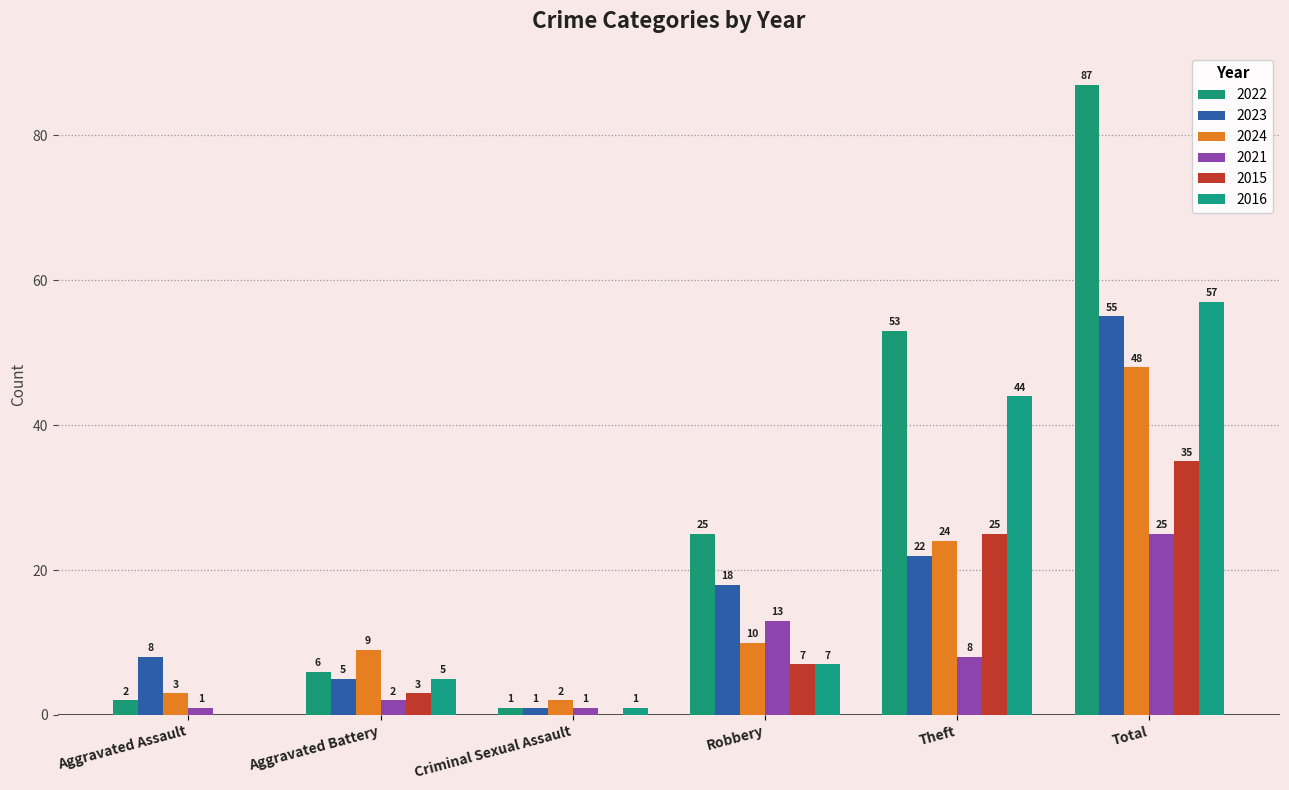

Is it true that 2015 equals 13 at Total?

False